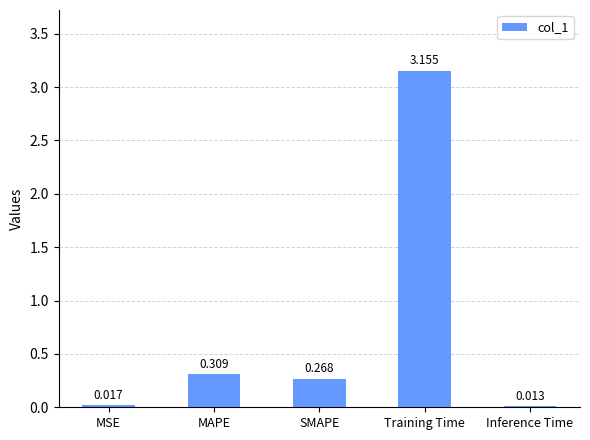

Rank the categories by value from lowest to highest.

Inference Time, MSE, SMAPE, MAPE, Training Time